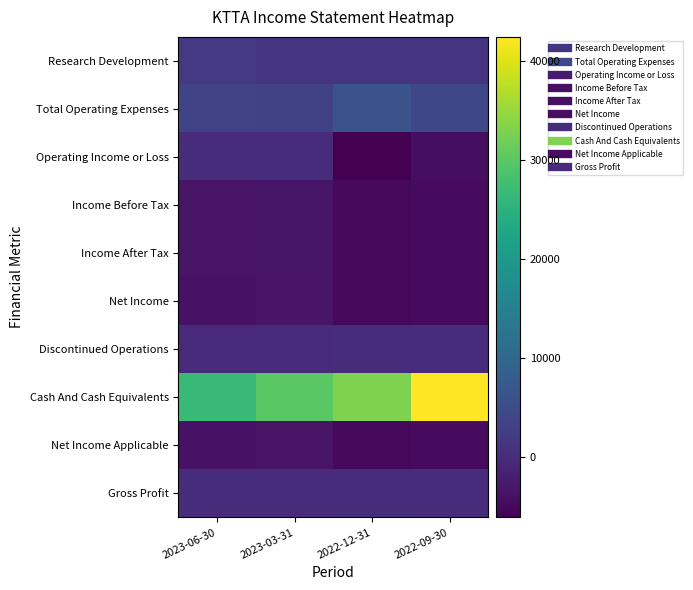

Which series changed the most between 2023-06-30 and 2022-12-31?

Cash And Cash Equivalents